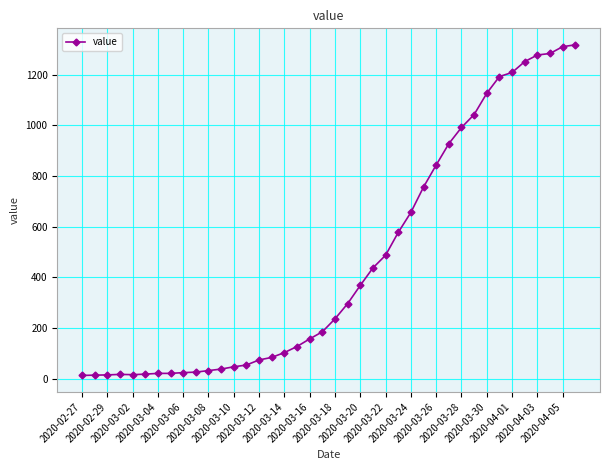

What is the greatest value displayed?

1317